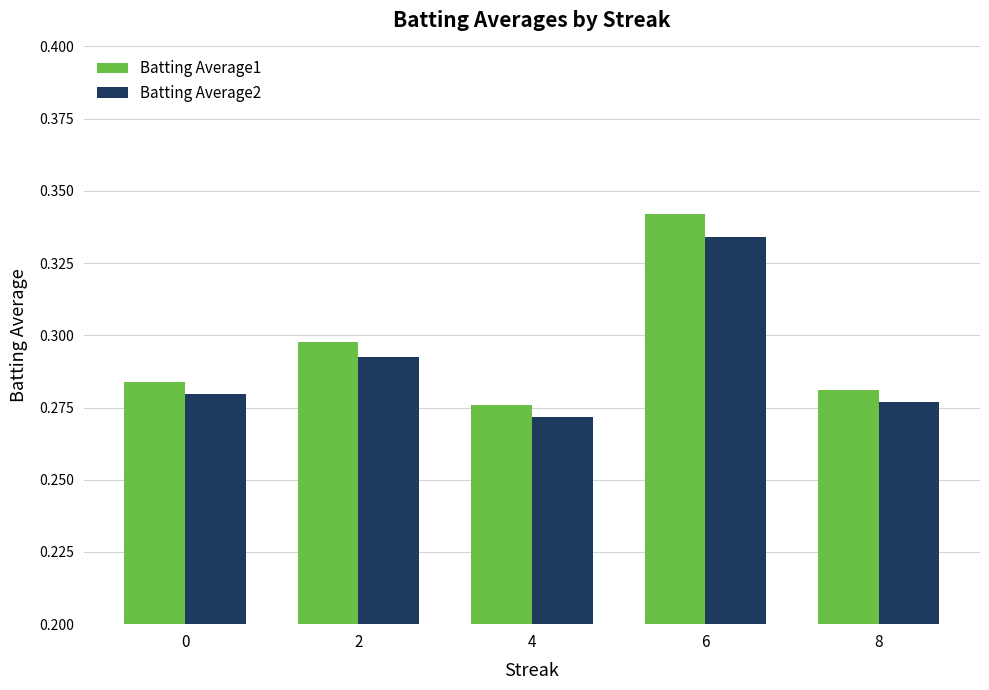

The Batting Average1 series shows 0.2 at 2. True or false?

False